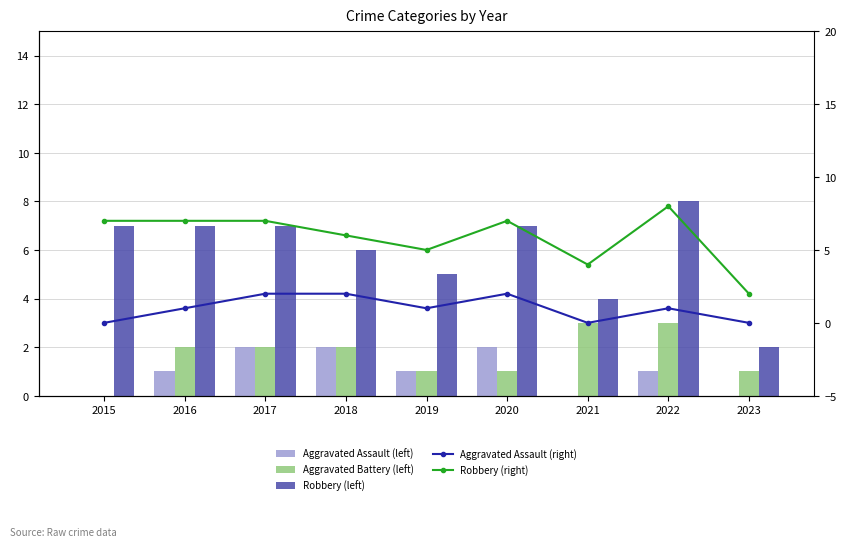

Is the value of Robbery at 2019 greater than the value of Aggravated Battery at 2019?

Yes